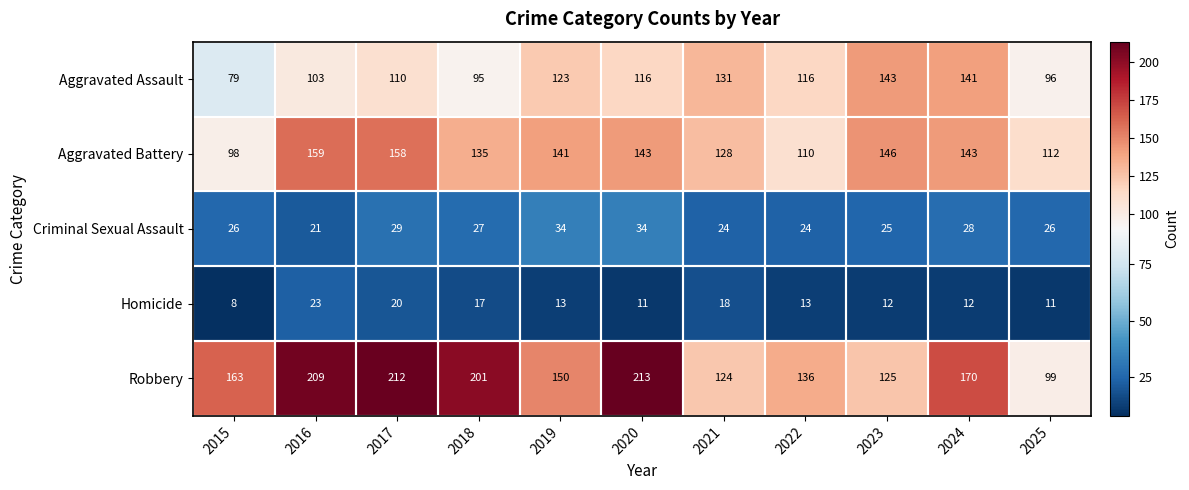

Between 2018 and 2021, which series saw the biggest shift?

Robbery